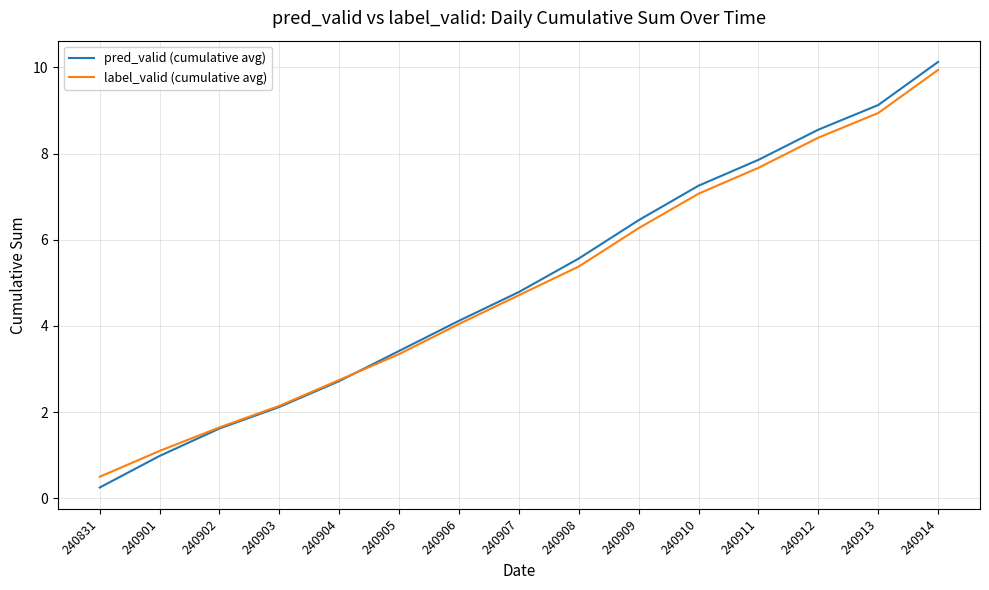

At which label does label_valid (cumulative avg) reach its minimum?

240831